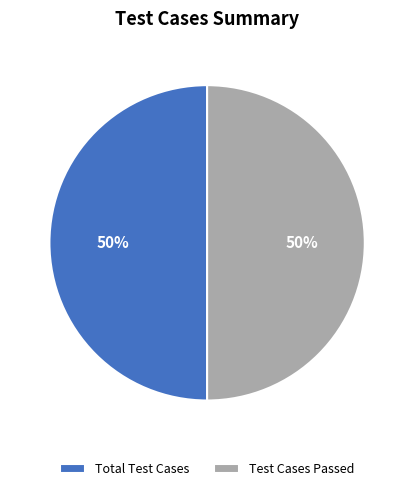

To the nearest percent, what portion does Total Test Cases represent?

50%